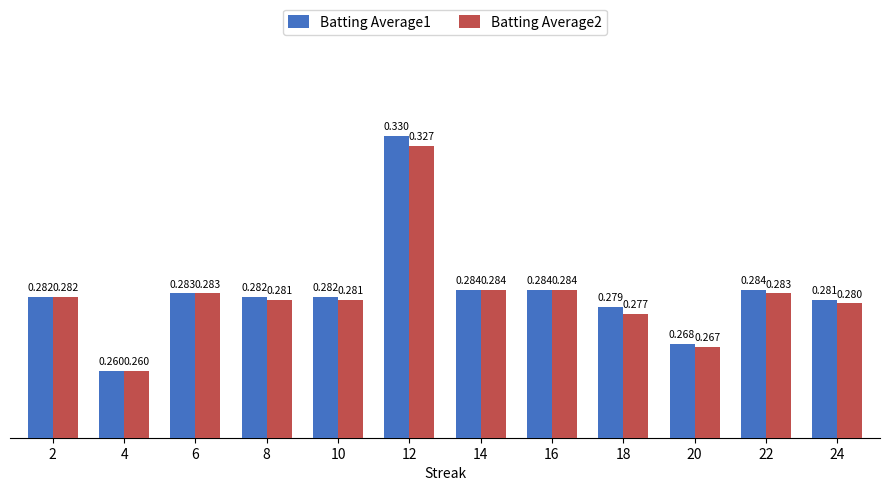

How many data points does each series have?

12